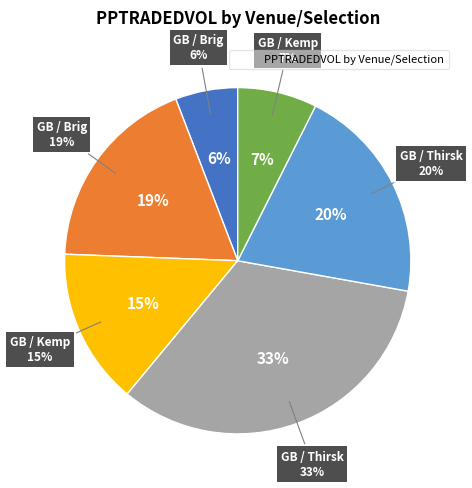

Rank the categories by value from highest to lowest.

GB / Thirsk 16th Sep, GB / Thirsk 16th Sep (2), GB / Brig 16th Sep (2), GB / Kemp 16th Sep, GB / Kemp 16th Sep (2), GB / Brig 16th Sep